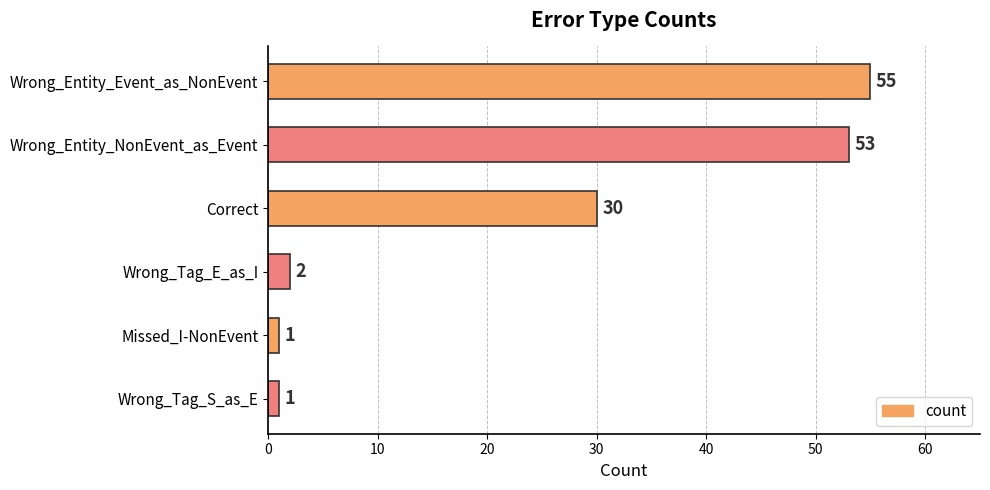

Where is the data nearest to the value 28?

Correct